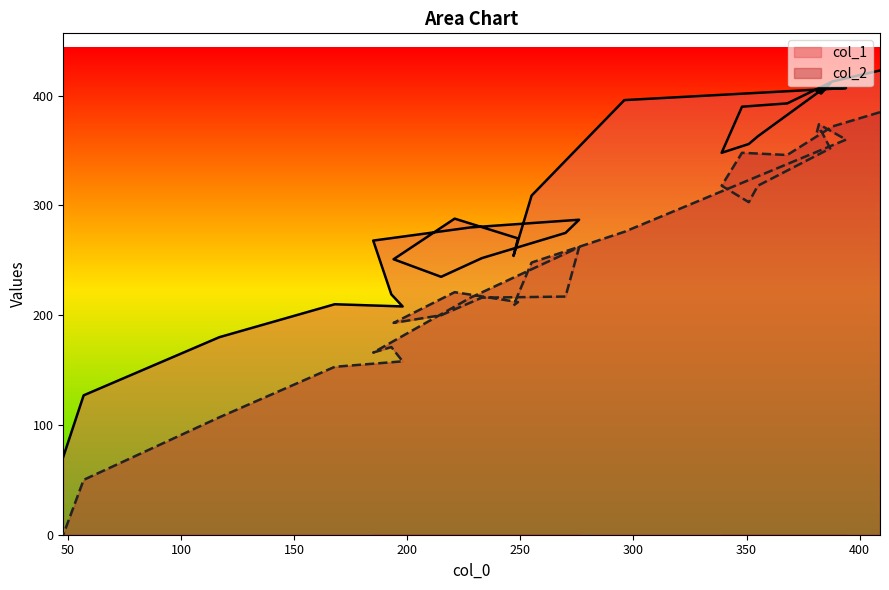

True or false: col_2 and col_1 cross at least once.

False